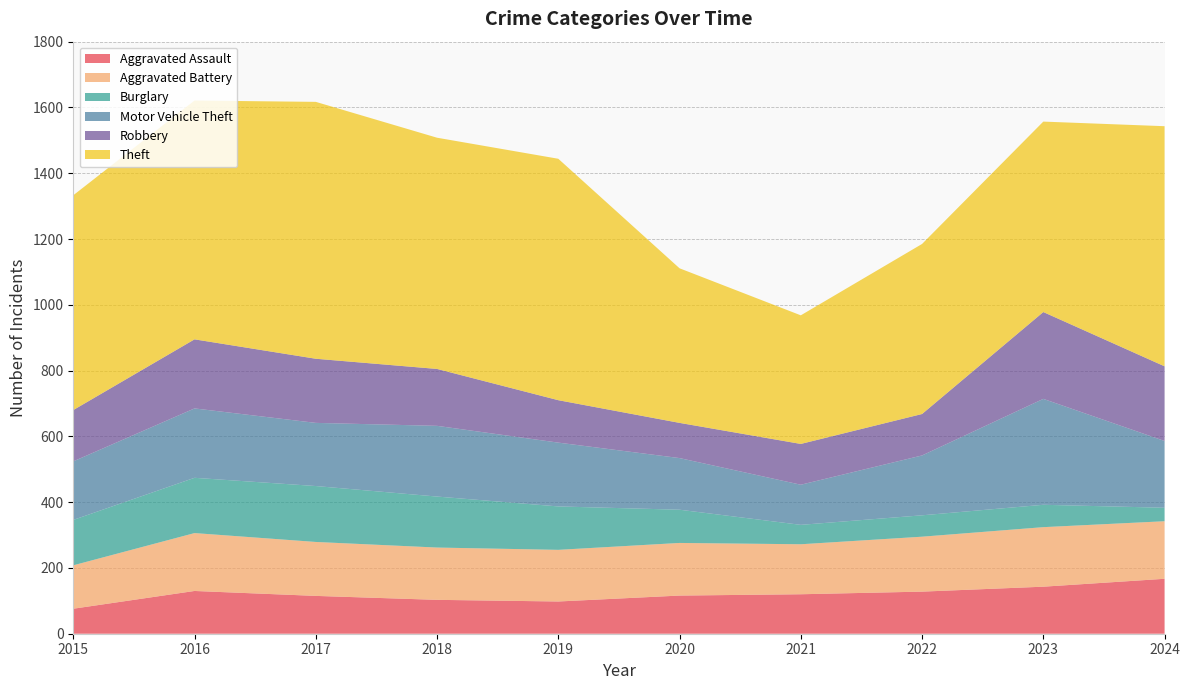

Reading left to right, what are all the values shown in this chart?

Aggravated Assault: 76	130	115	103	98	116	120	128	143	167
Aggravated Battery: 132	176	164	159	157	160	152	167	181	175
Burglary: 138	168	170	155	132	101	59	65	68	41
Motor Vehicle Theft: 178	211	192	215	194	157	122	182	322	203
Robbery: 156	210	195	173	129	107	124	126	264	227
Theft: 653	726	781	703	734	470	391	517	579	730